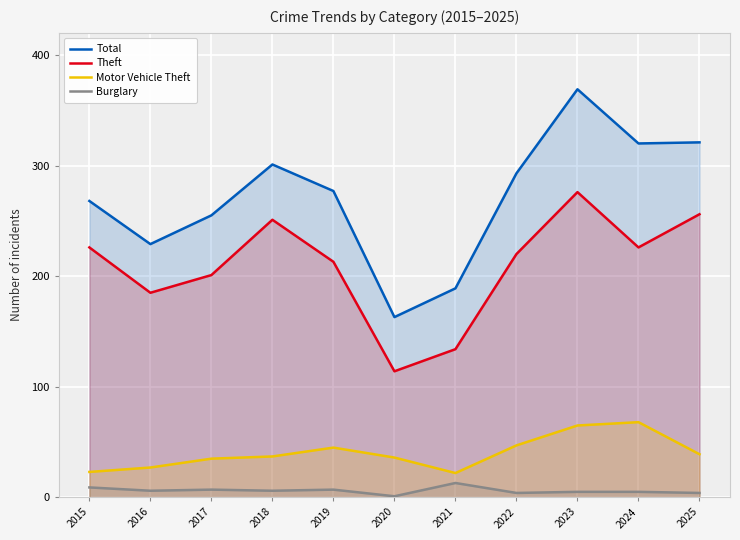

Which label corresponds to the largest value in the chart?

2023